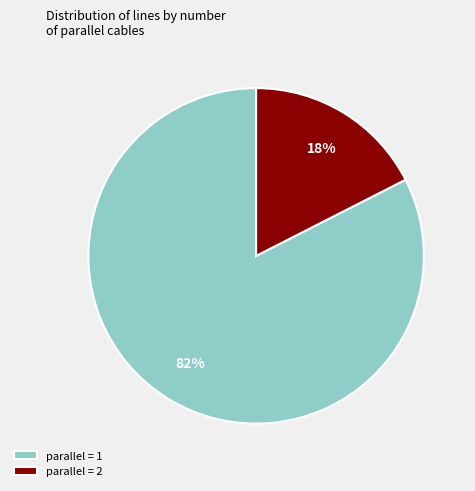

Is the sum of parallel = 2 and parallel = 1 greater than half?

Yes